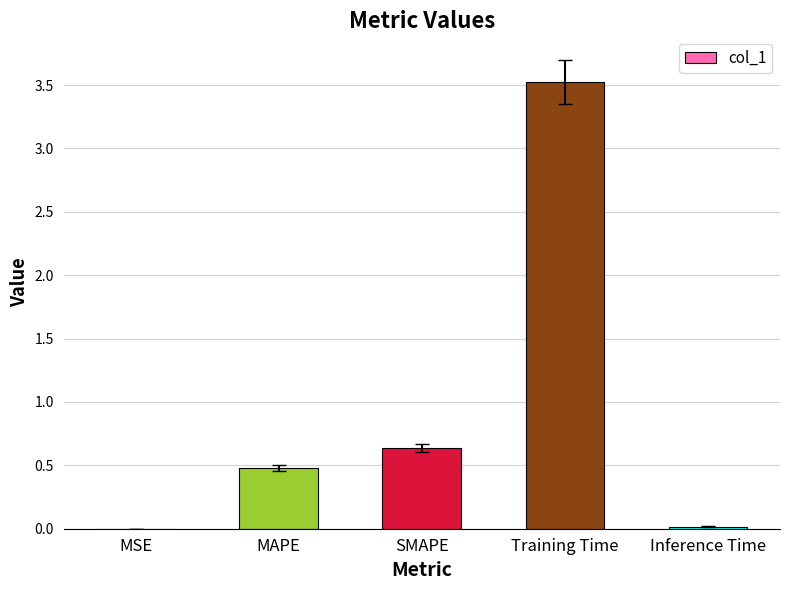

What is the difference between the values at Training Time and MSE?

3.5